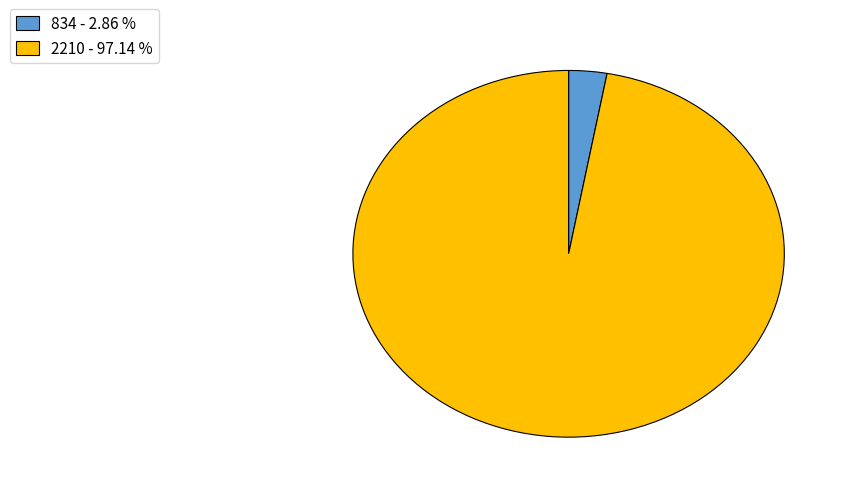

True or false: 2210 accounts for 97% of the total.

True